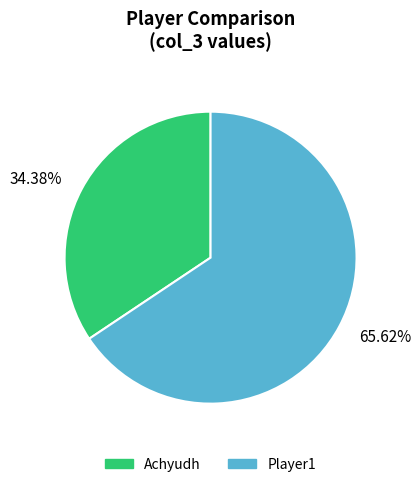

Rank the categories by value from highest to lowest.

Player1, Achyudh